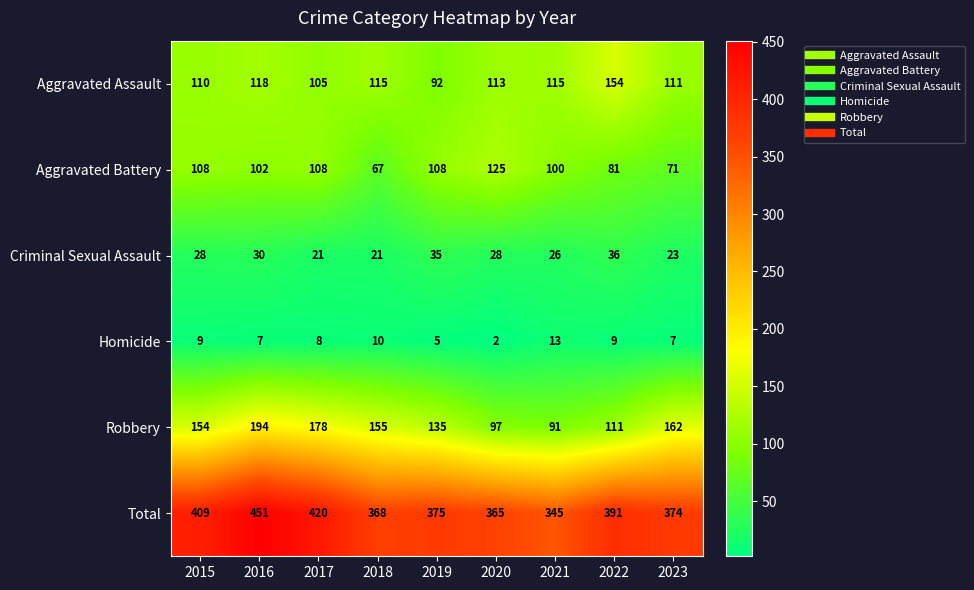

What is the spread (max minus min) of values at 2019?

370